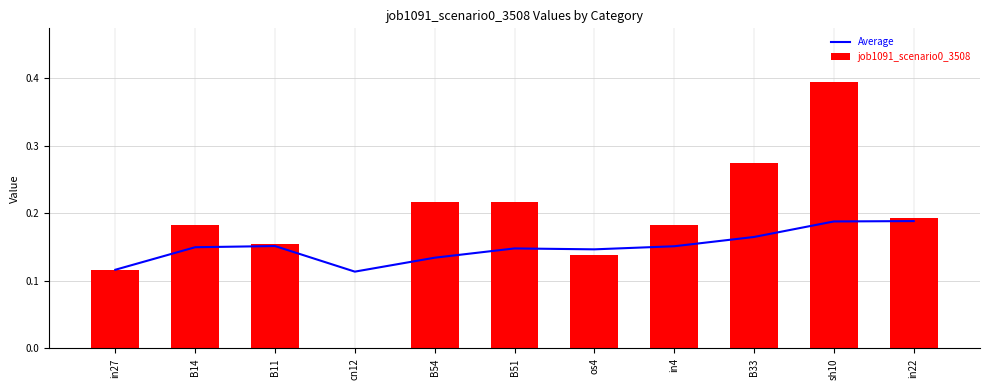

What is the label of the 5th bar from the left?

B54